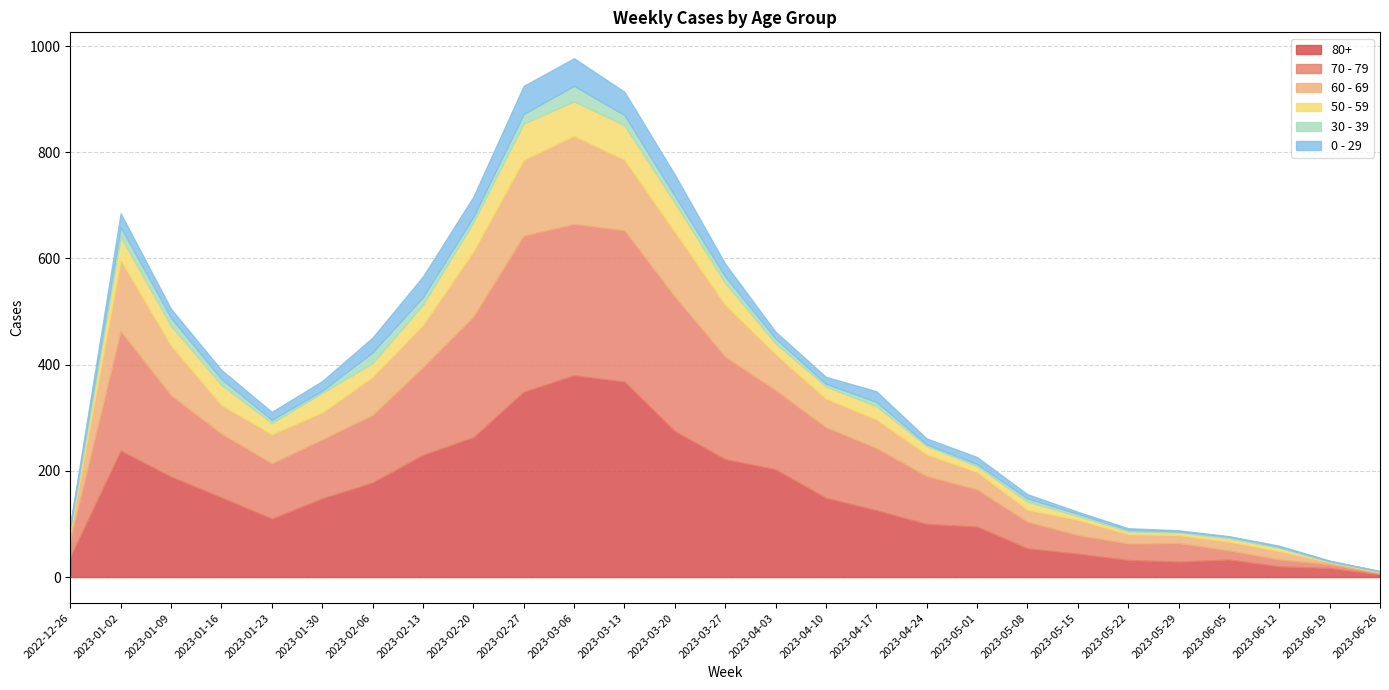

Read the 80+ value at 2023-01-02.

238